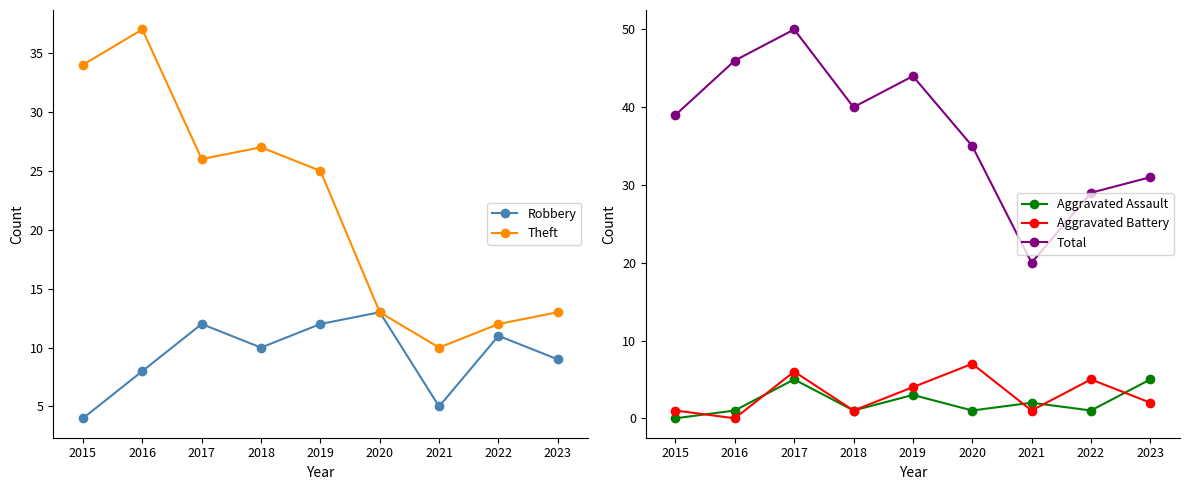

Which series has the largest total across all categories?

Total